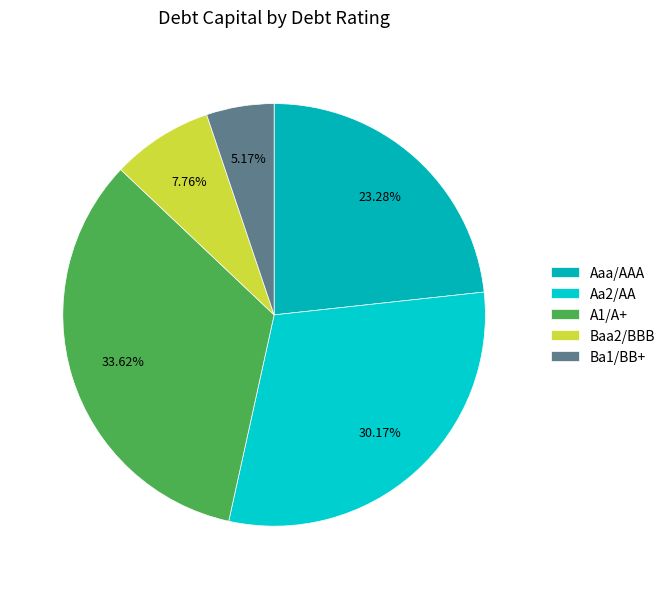

What is the total percentage of Aaa/AAA and A1/A+?

56.9%